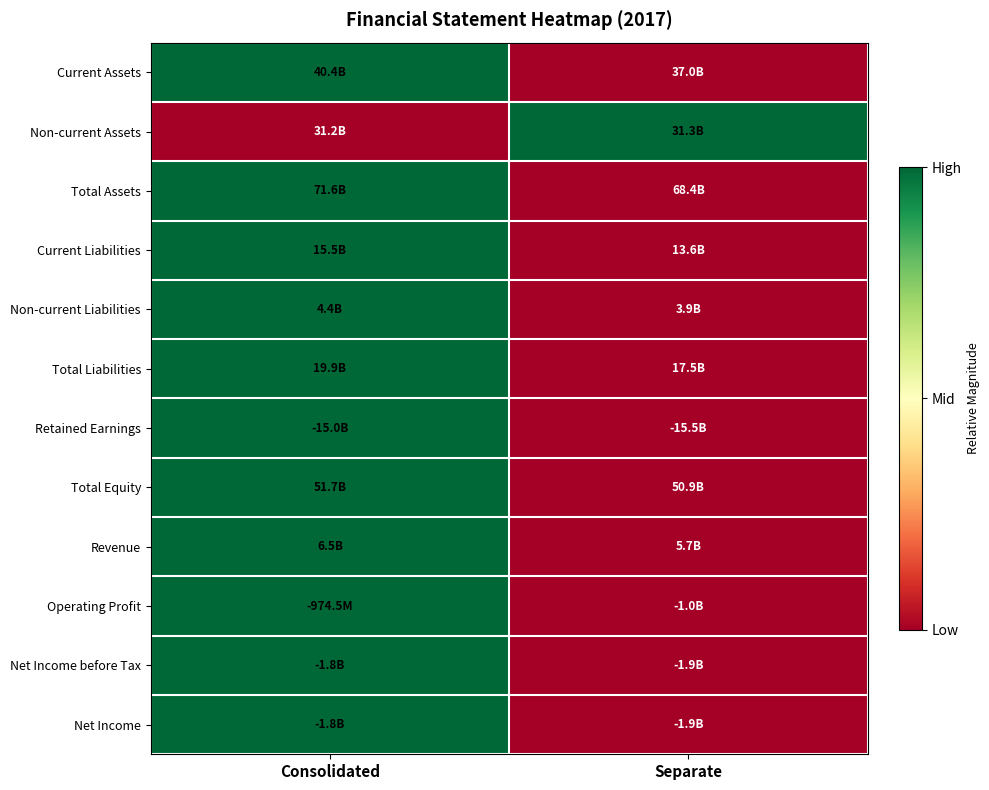

What is the difference between the highest and lowest values at Consolidated?

1